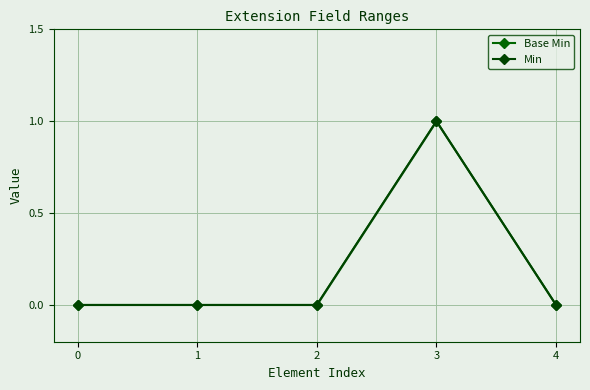

At how many categories does at least one series exceed 0?

1